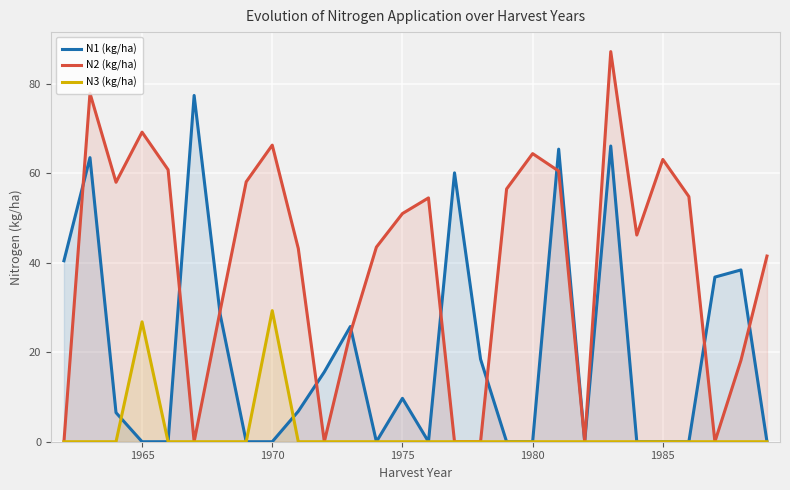

What is the highest value of the N2 (kg/ha) series?

87.2